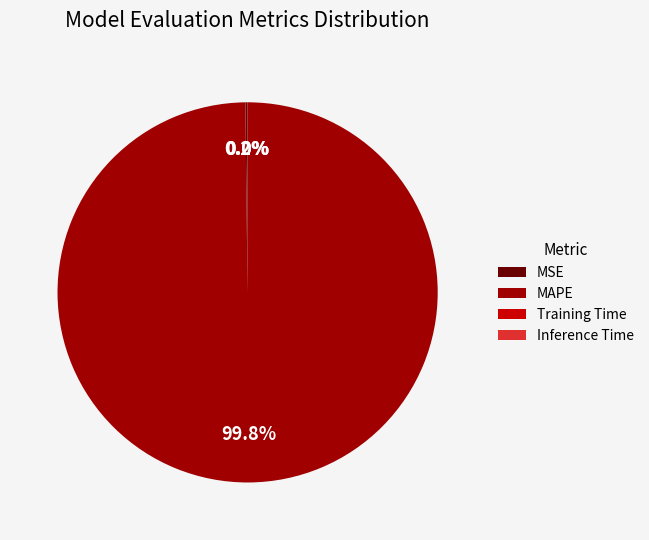

Which slice is the largest?

MAPE